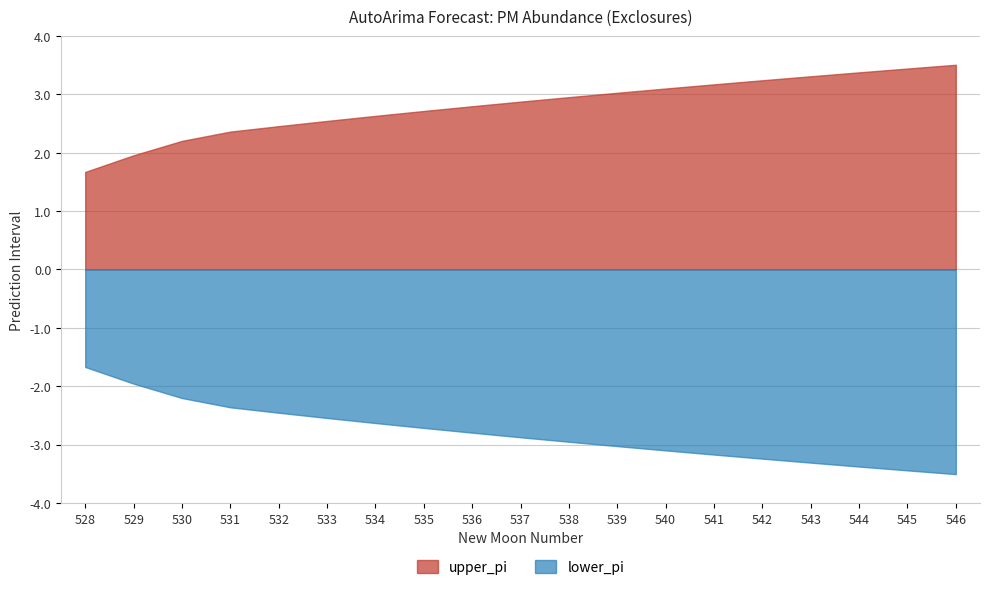

At which category is the sum across all series the highest?

532